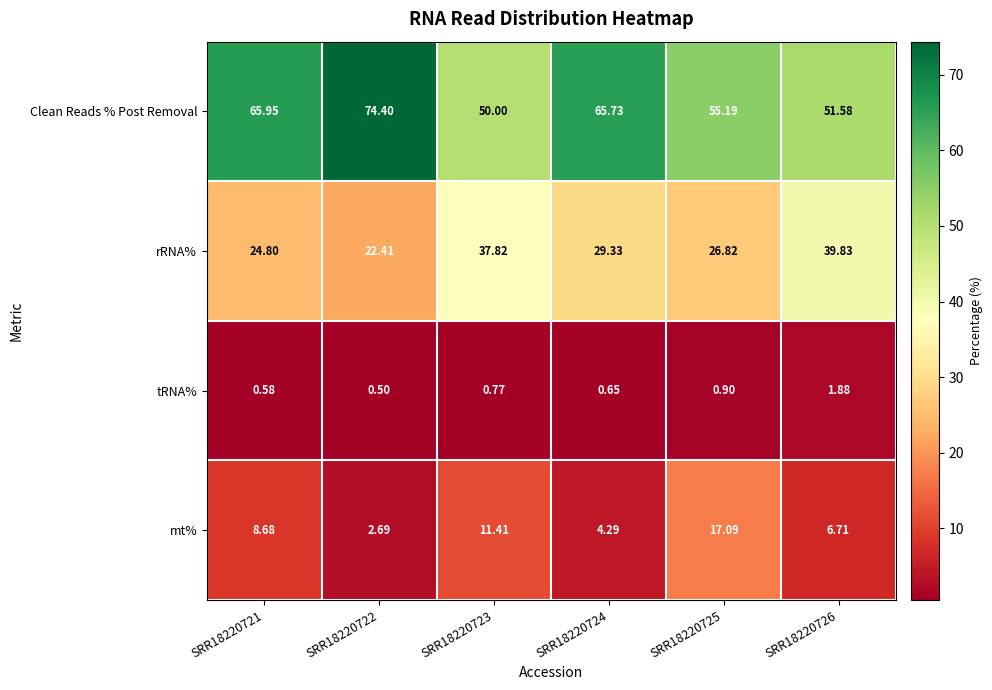

Which series changed the most between SRR18220722 and SRR18220723?

Clean Reads % Post Removal